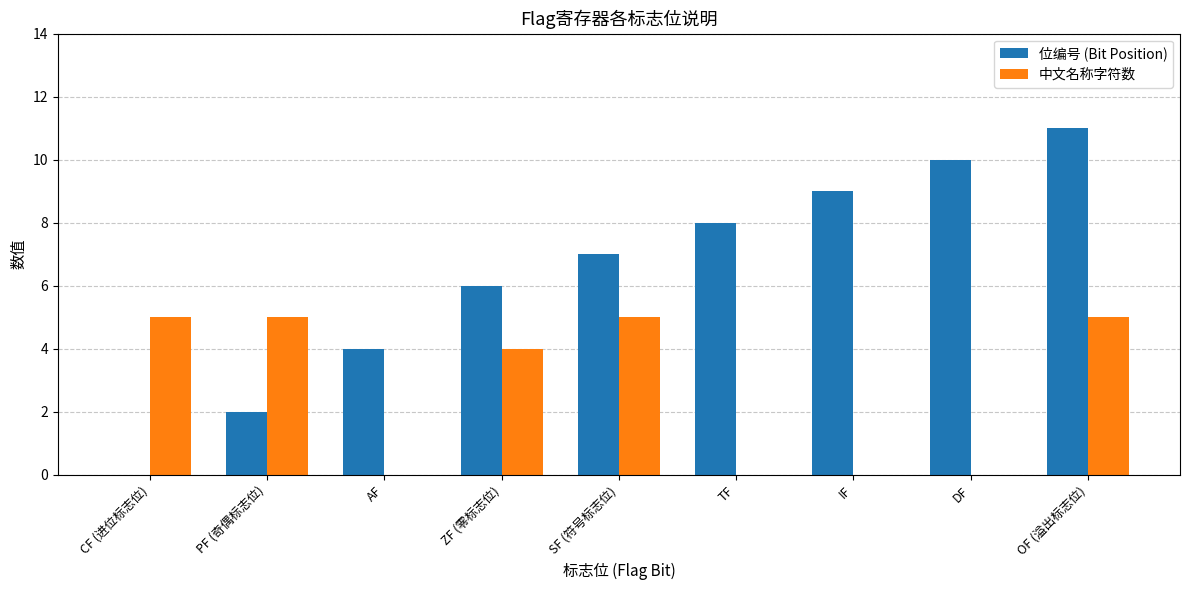

True or false: 中文名称字符数 has a value of 0 at IF.

True